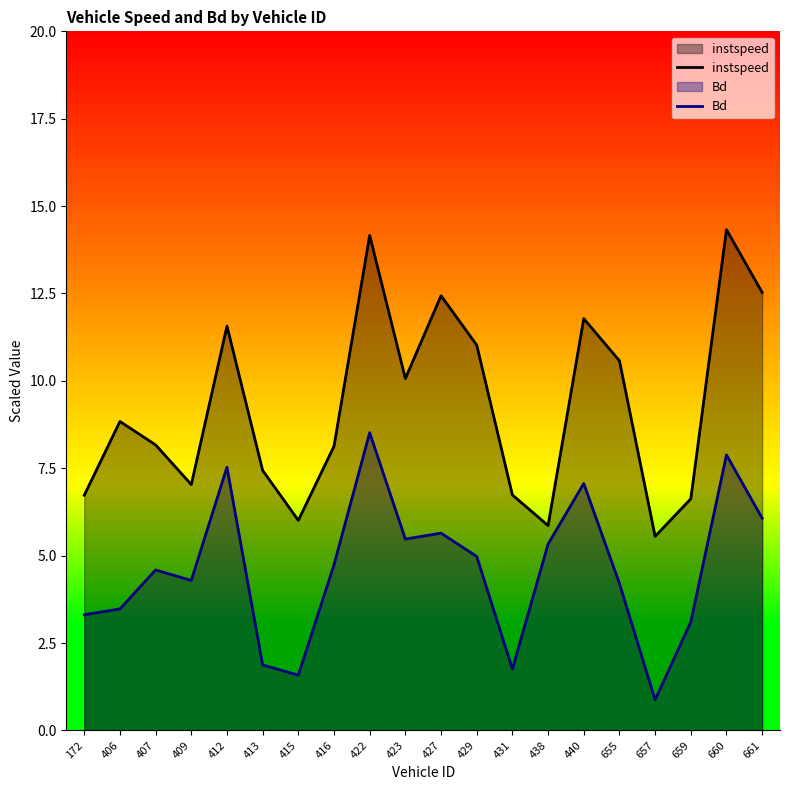

At which category is the sum across all series the highest?

422